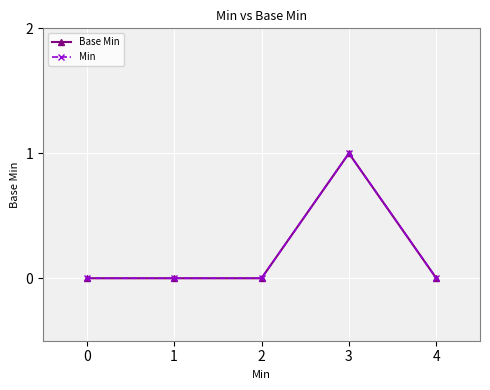

Which series has the widest spread of values?

Base Min